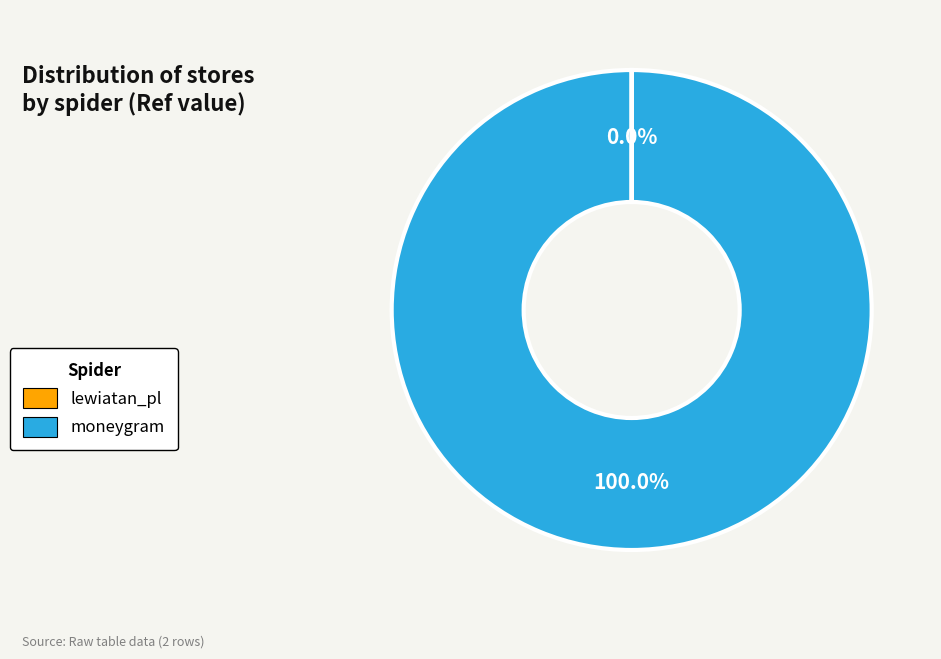

Is moneygram the majority of the pie?

Yes